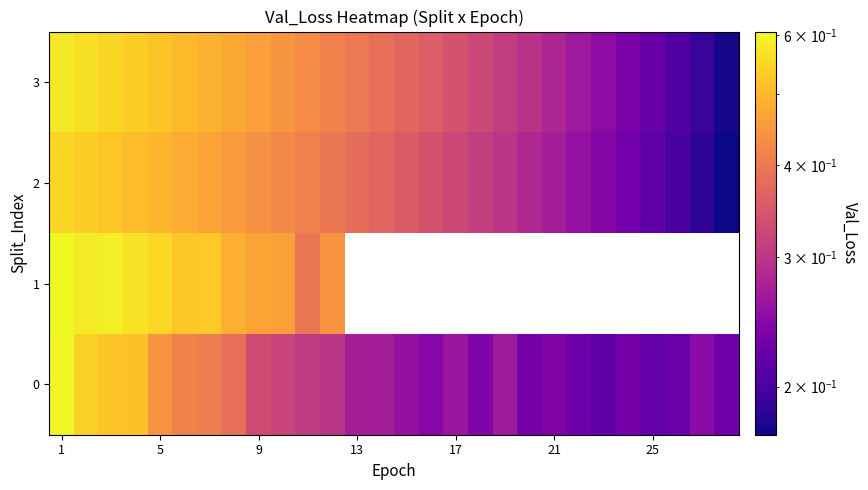

At which category is the sum across all series the highest?

1